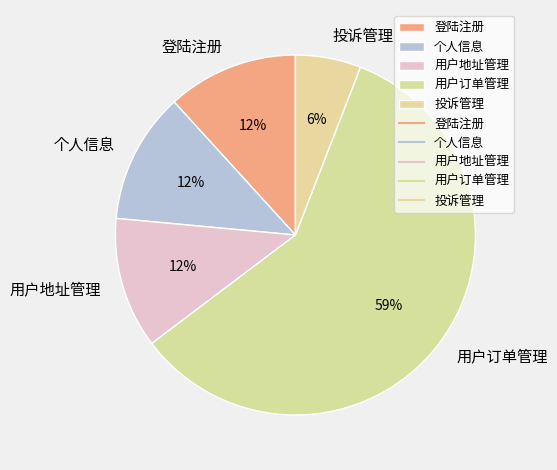

Does 用户订单管理 account for over 50% of the chart?

Yes